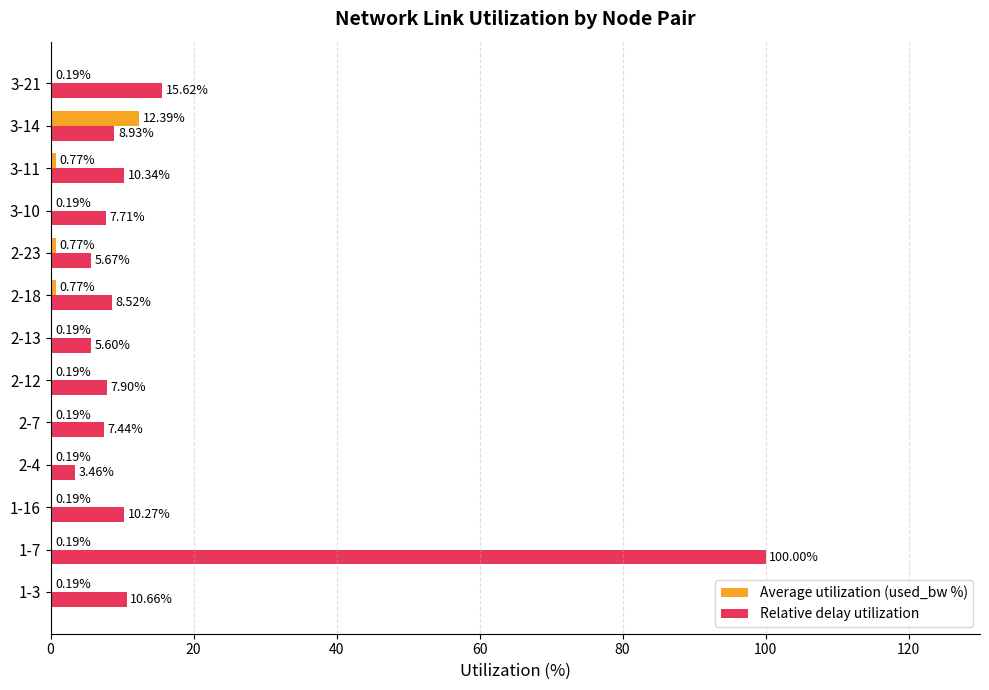

At which category is the sum across all series the highest?

1-7